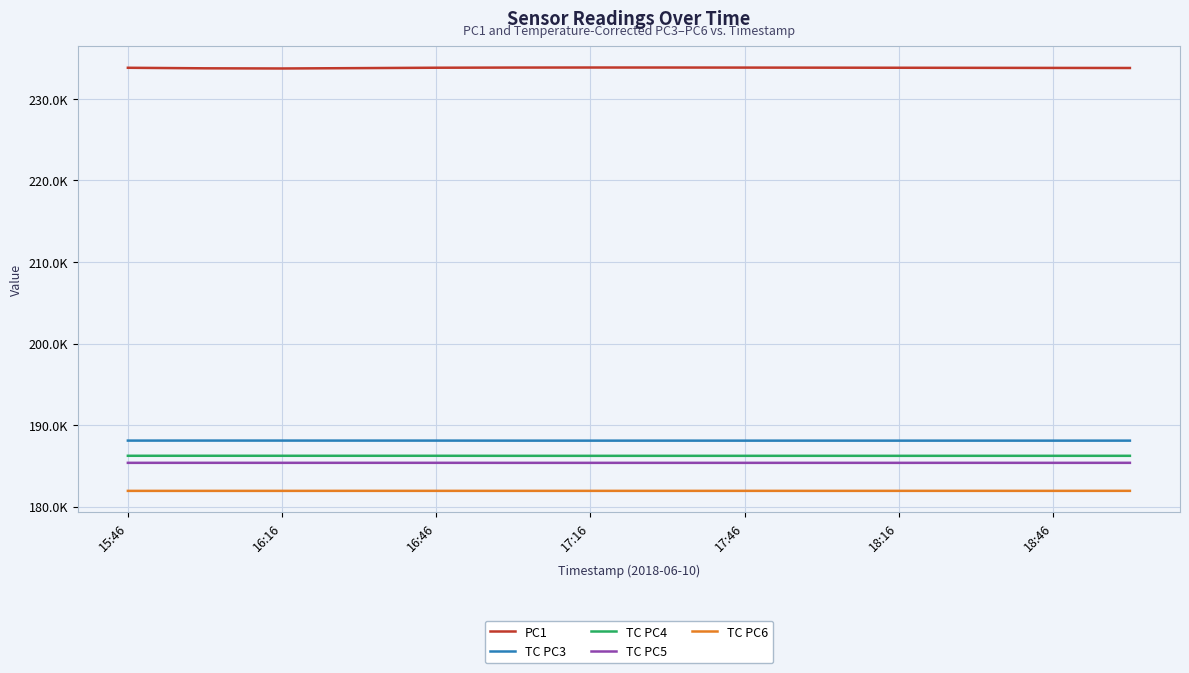

True or false: TC PC5 and TC PC4 intersect in this chart.

False